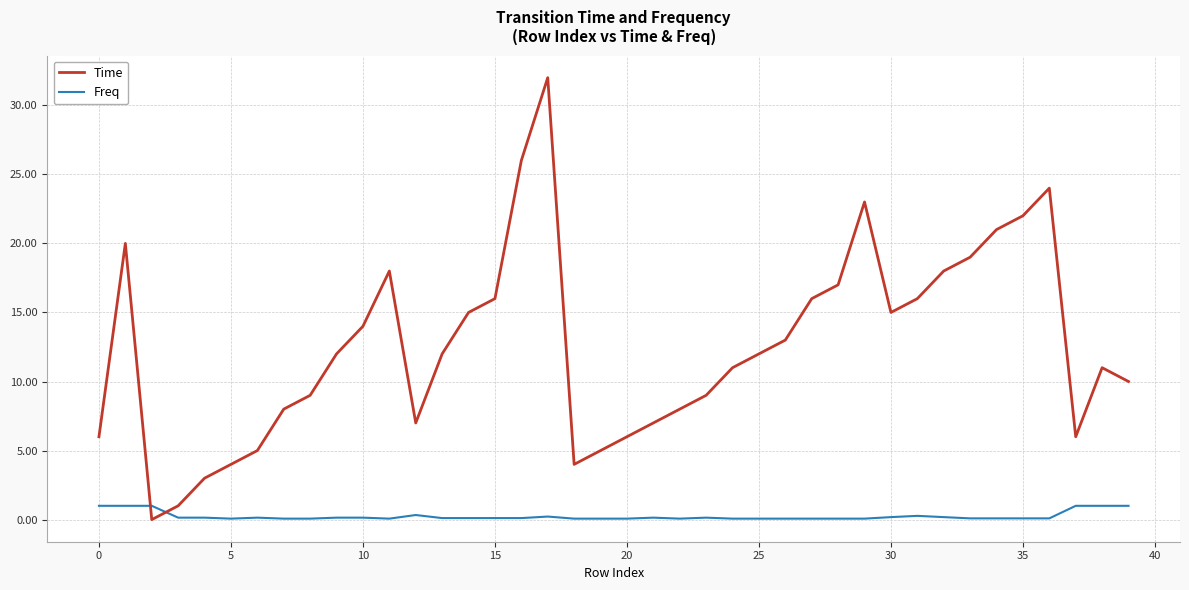

Which series has the largest range (max minus min)?

Time